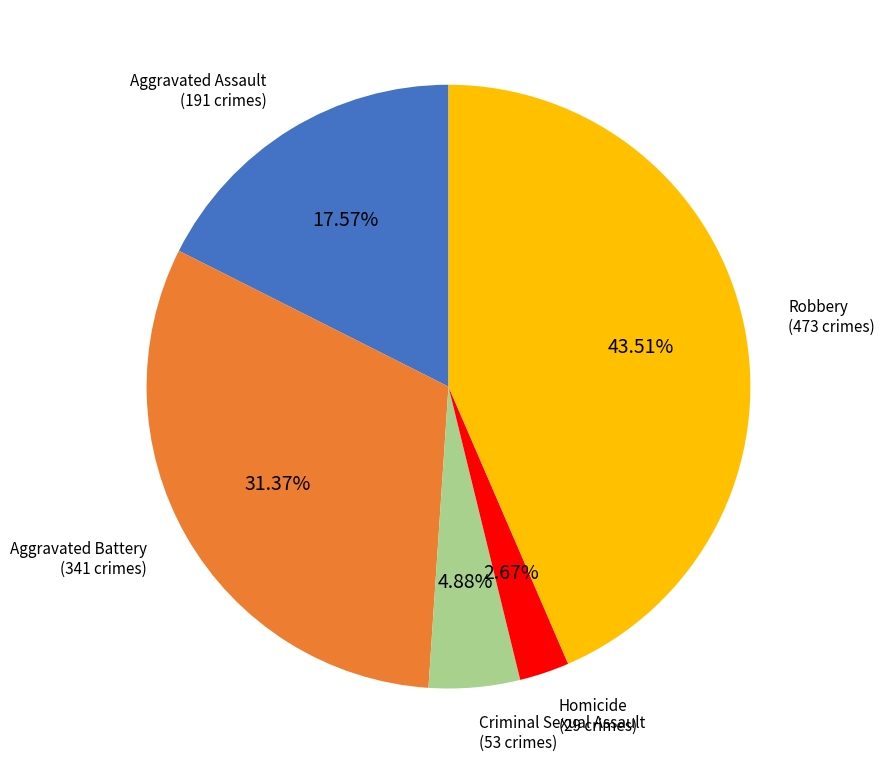

Does any single category account for the majority?

No